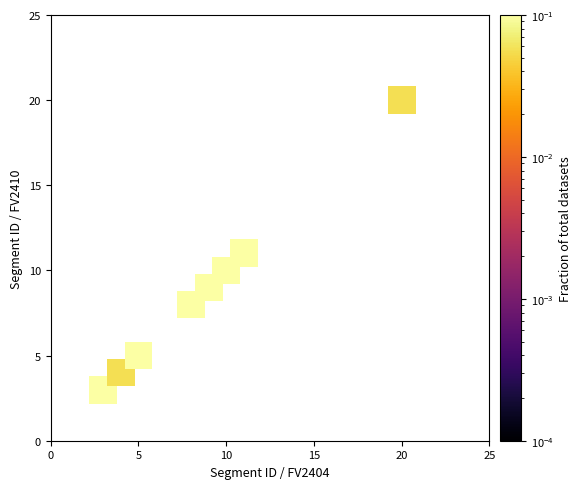

What is the average Y value?

9